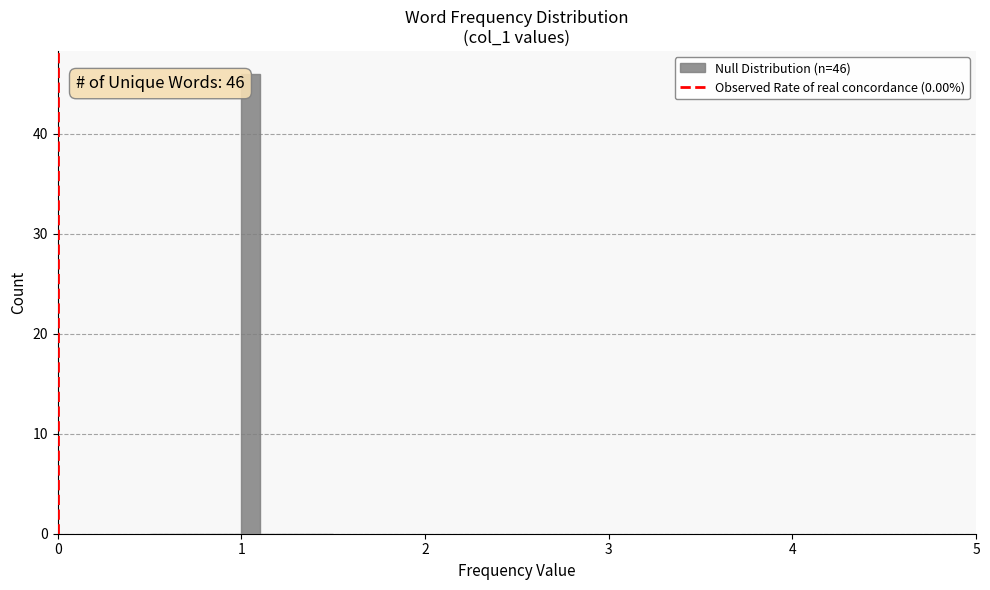

Around what value on the x-axis is the tallest bar? Give the approximate position of its centre, as read against the axis.

1.1